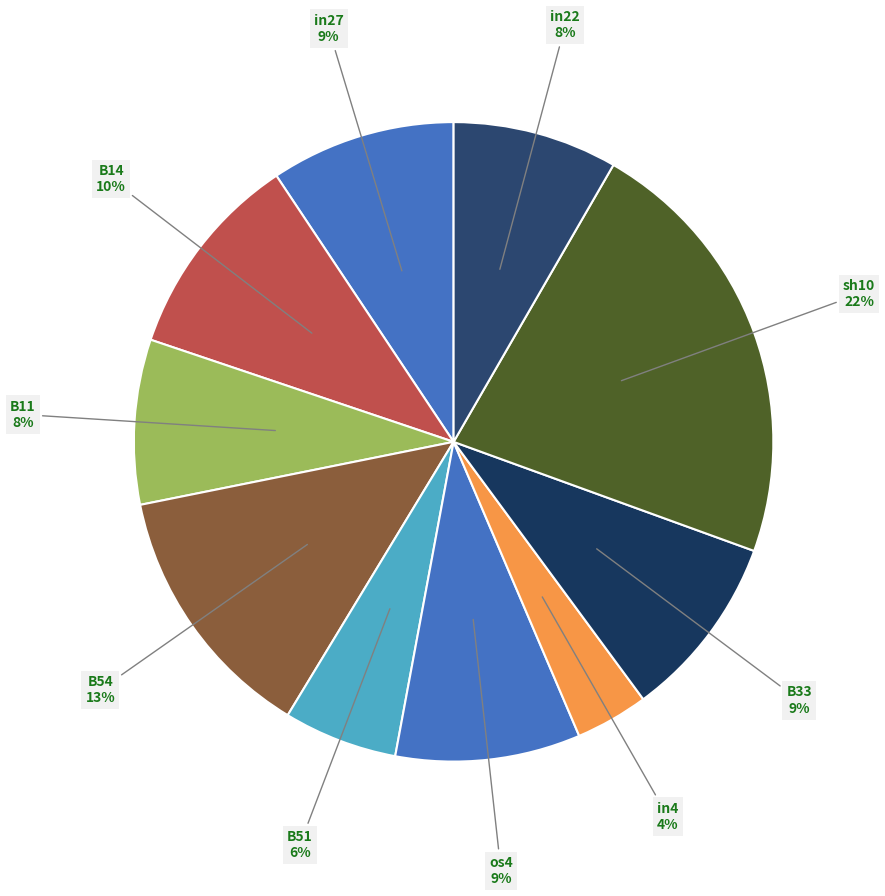

Count the number of slices in the pie.

10